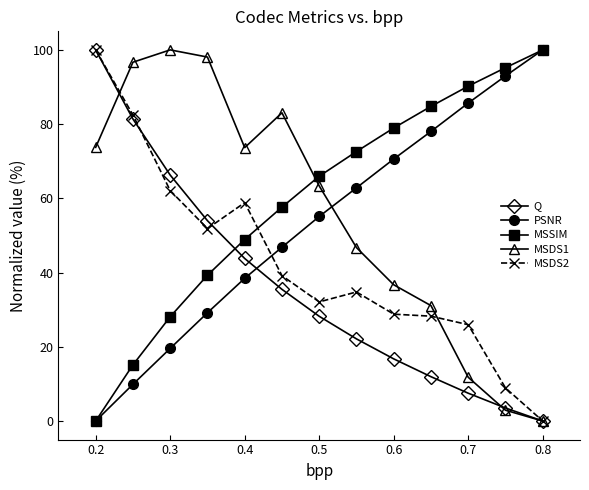

What is the value of the PSNR point at the 12th from the left?

93.0